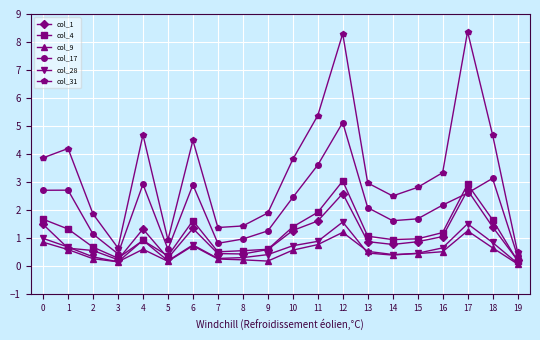

Between 1 and 2, which series saw the biggest shift?

col_31